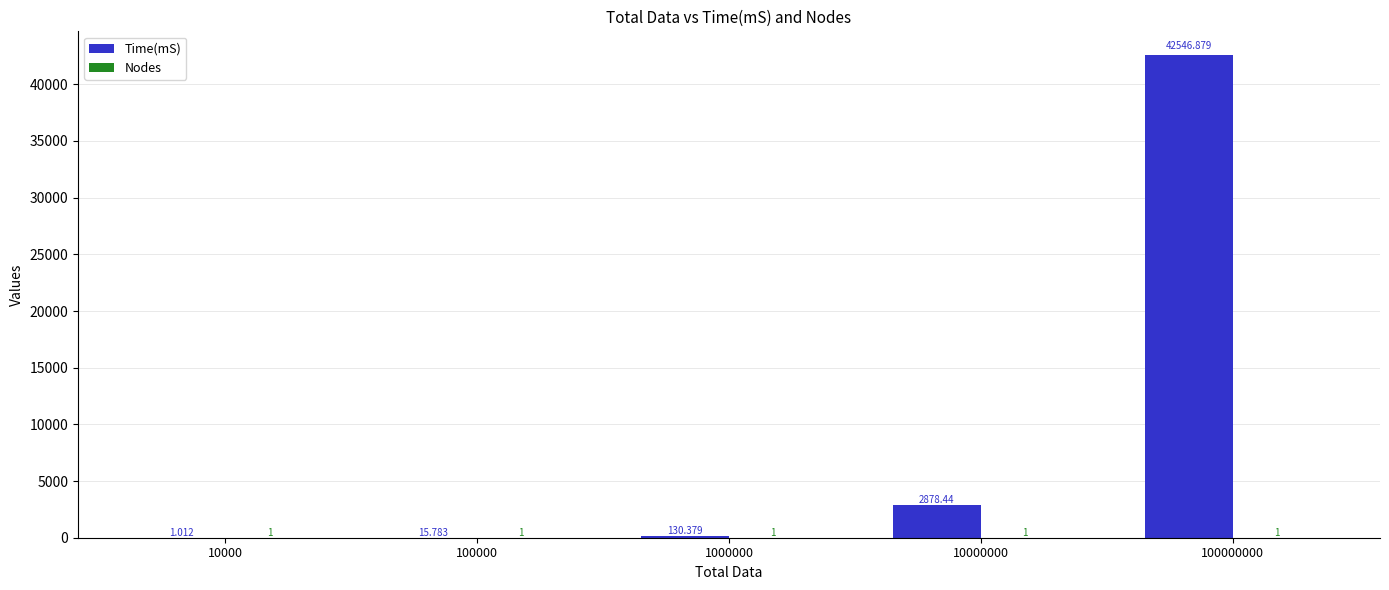

Which series has the largest total across all categories?

Time(mS)